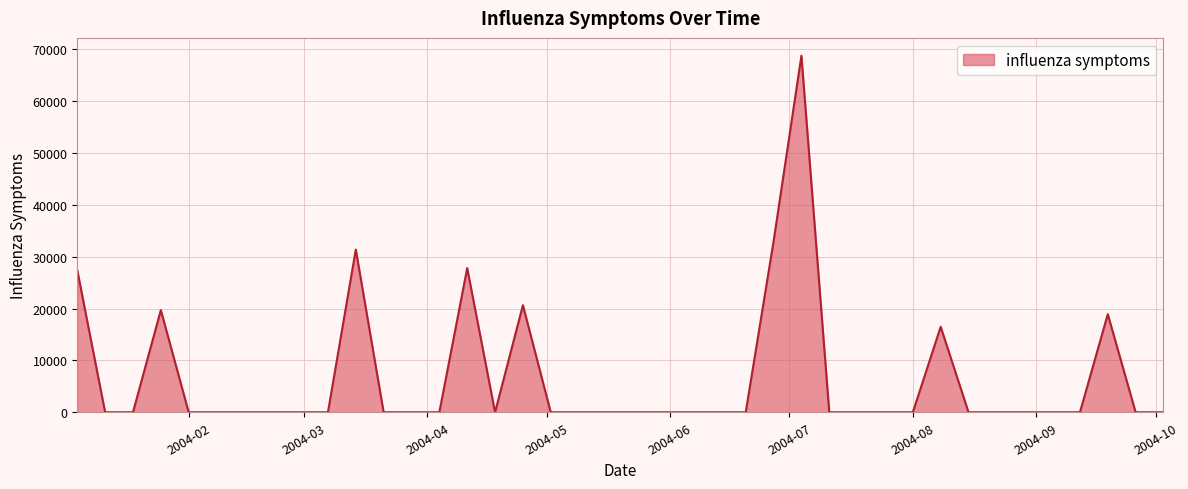

What is the difference between the maximum and minimum values?

68789.6